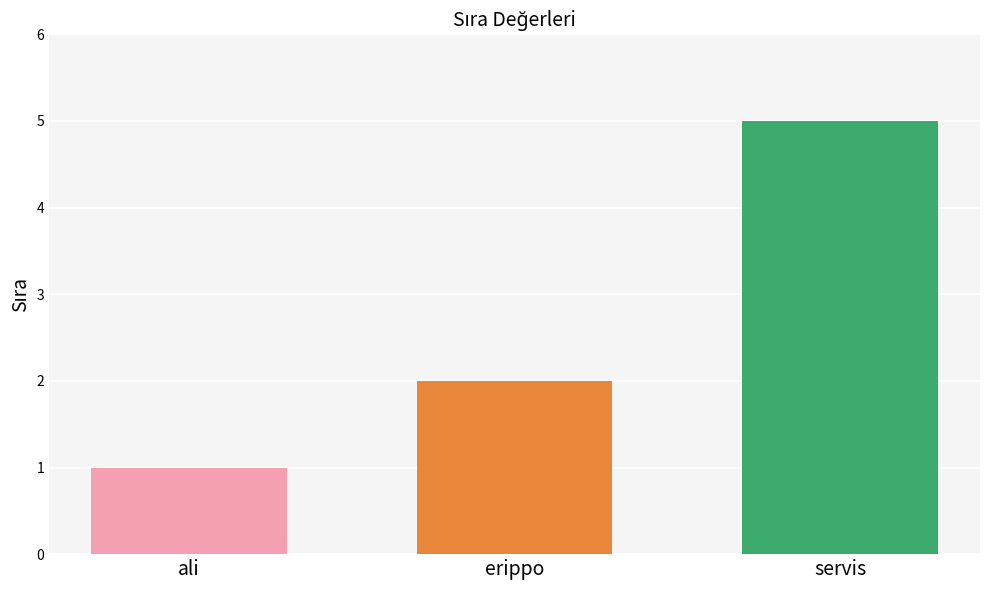

What is the value of the 1st bar from the left?

1